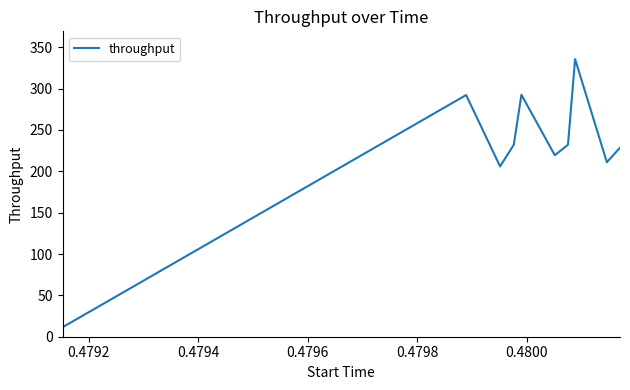

What is the greatest value displayed?

335.7